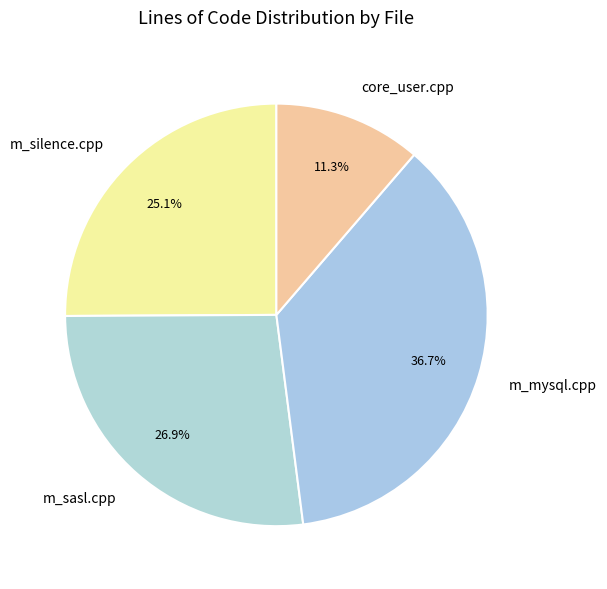

What is the ratio of the value at m_sasl.cpp to the value at m_silence.cpp?

1.1